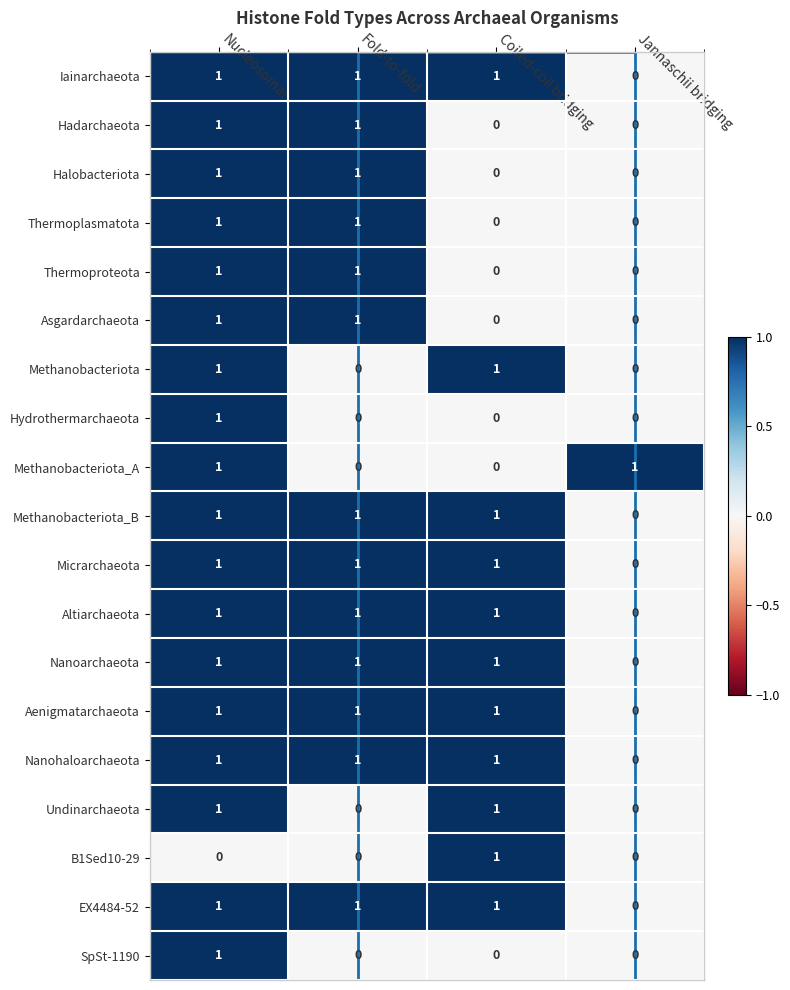

Which category has the lowest value in the Aenigmatarchaeota series?

Jannaschii bridging